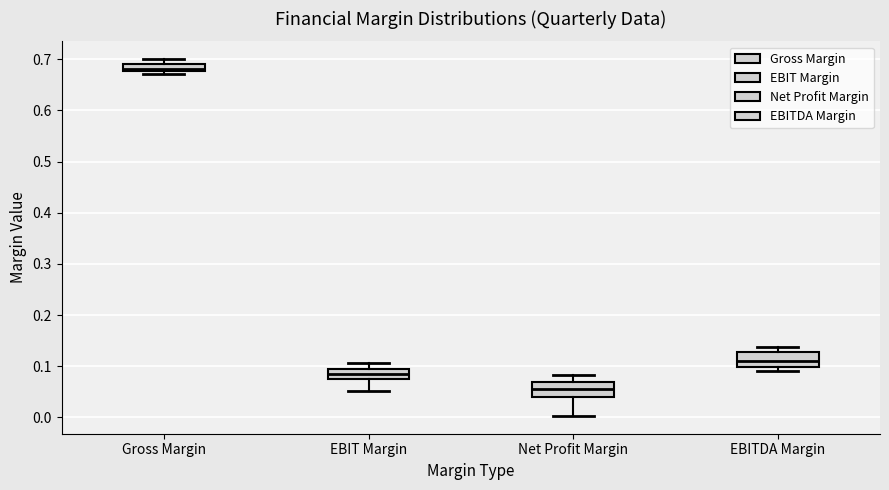

Where does the lower whisker of the box for EBIT Margin end on the y-axis? The values are not printed on the chart, so give them approximately, as read against the axis.

0.05